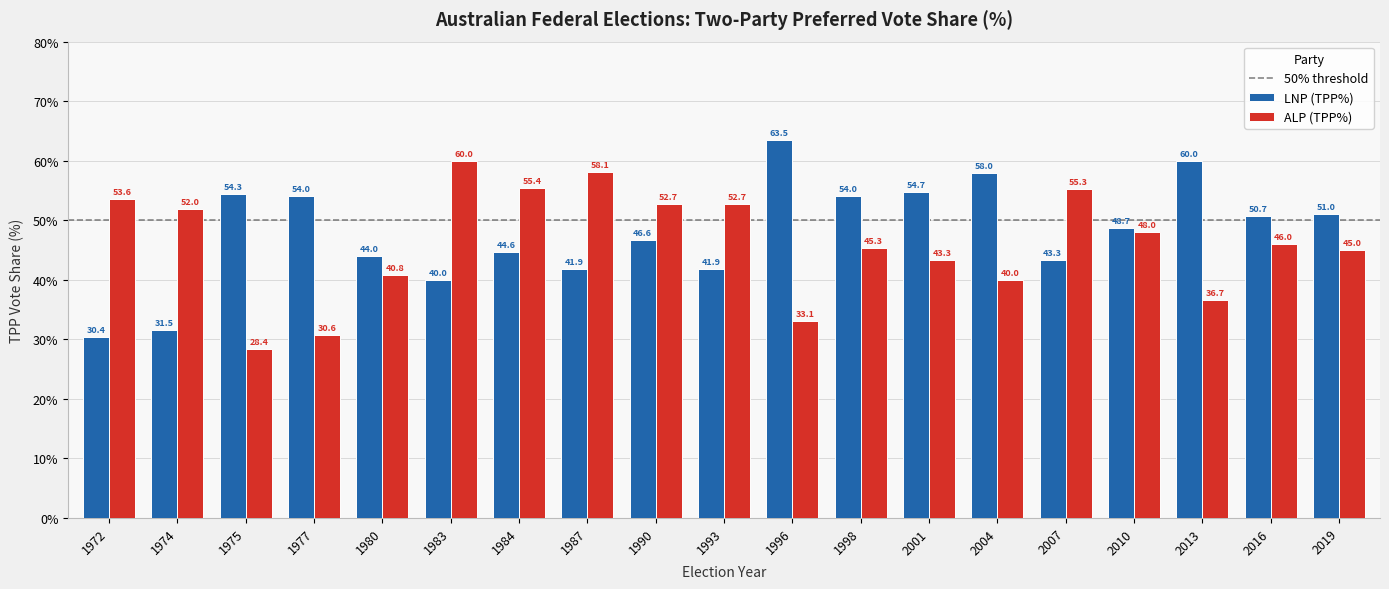

List the series in order of their overall mean, lowest first.

ALP (TPP%), LNP (TPP%)